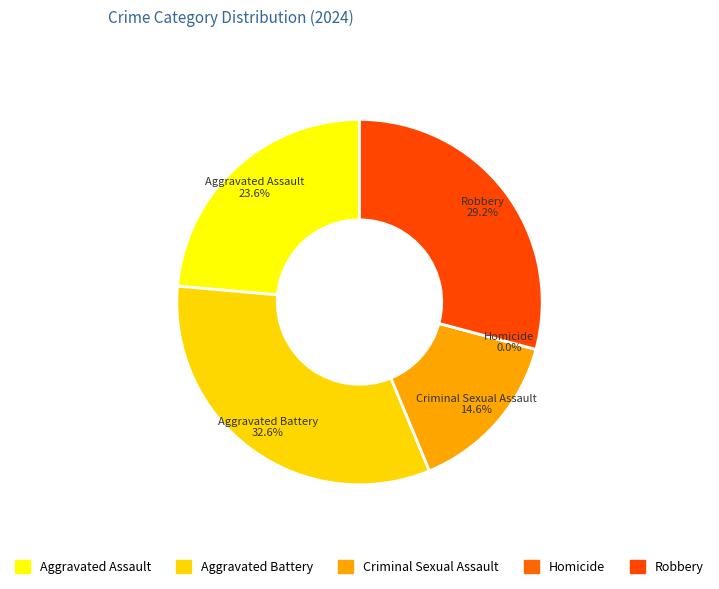

To the nearest percent, what is the difference between the largest and smallest slice percentages?

33%